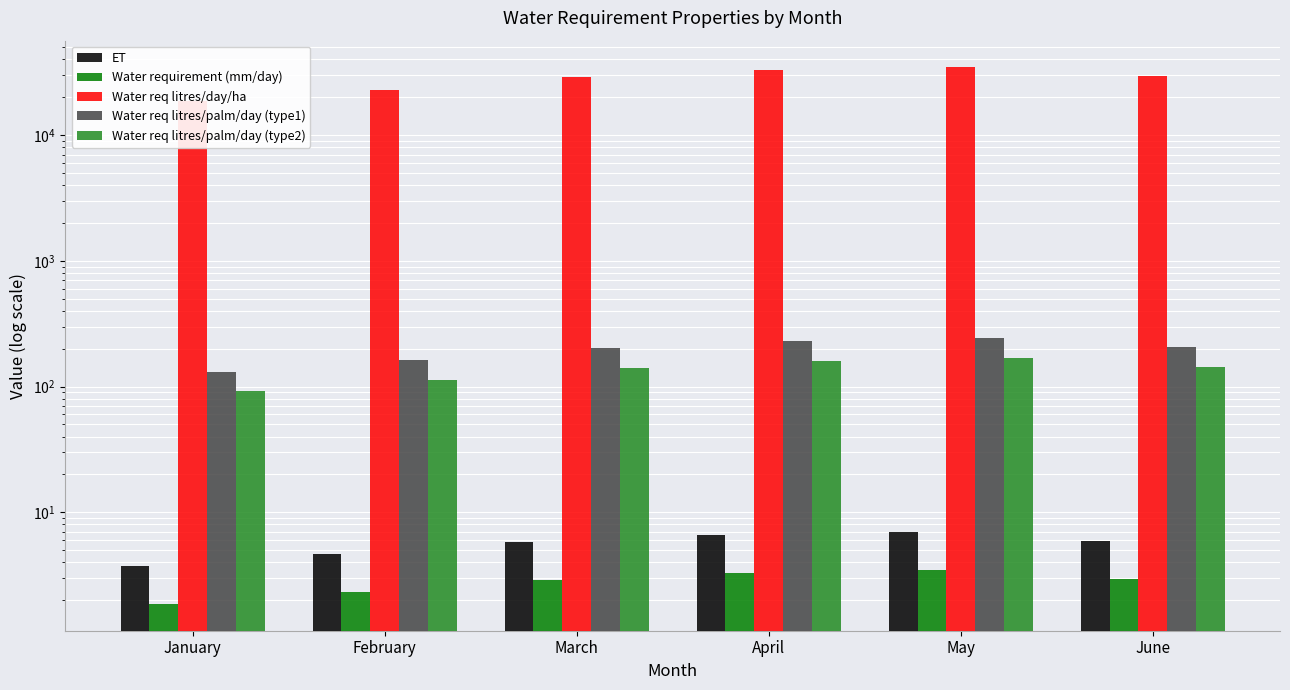

What is the minimum value shown in the chart?

1.9